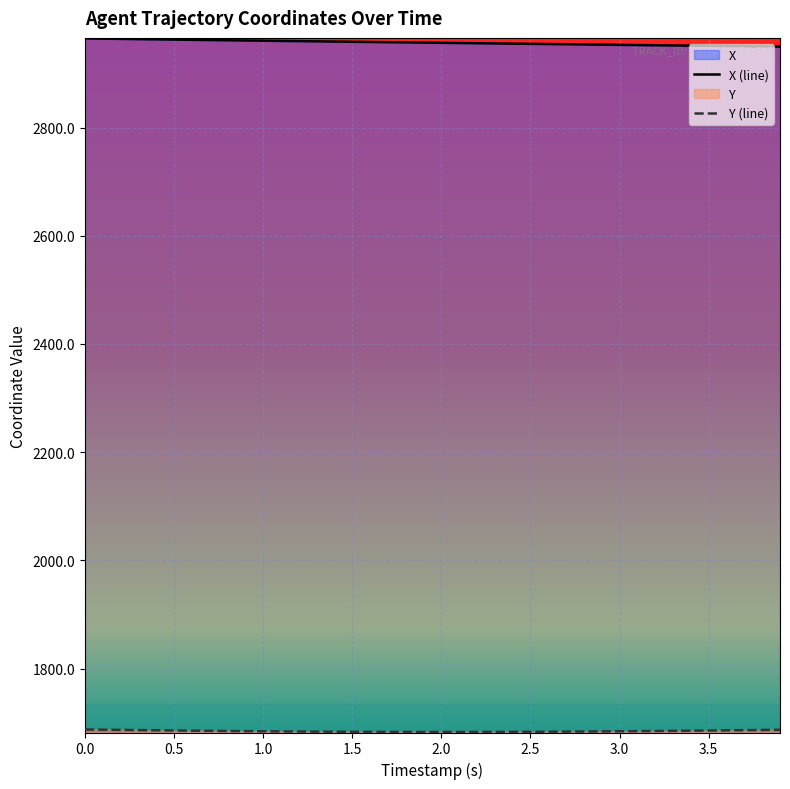

What is the greatest value displayed?

2964.8